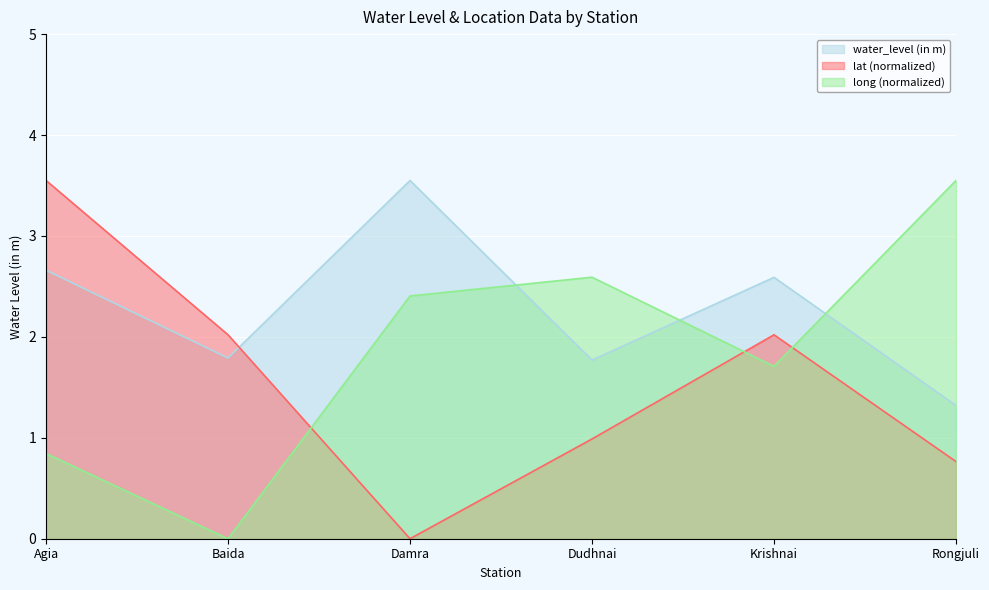

What is the sum of the lat values at Rongjuli and Dudhnai?

1.8